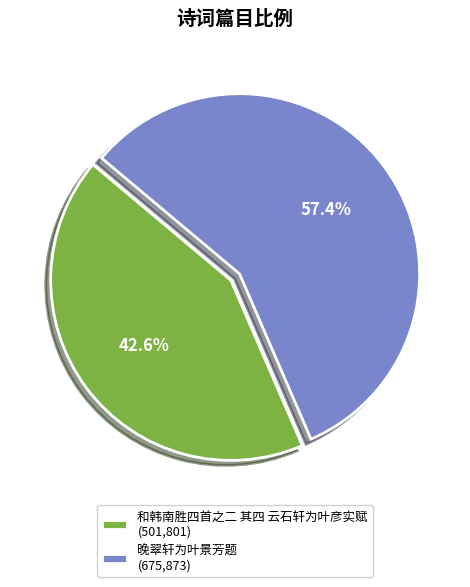

How much of the chart is everything except 和韩南胜四首之二 其四 云石轩为叶彦实赋?

57.4%